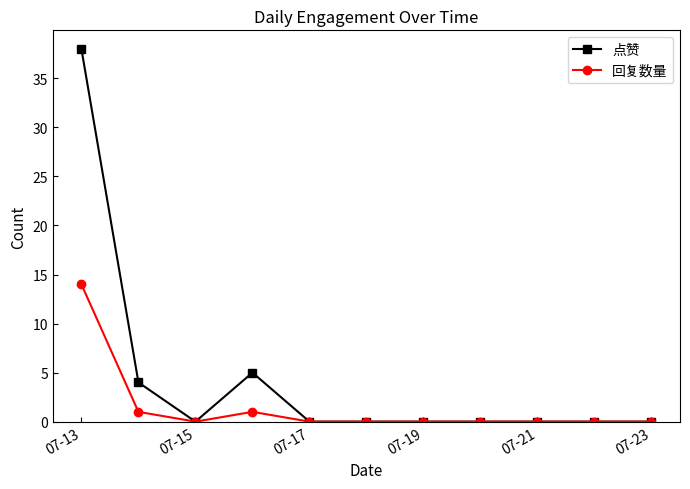

Count the number of categories in the chart.

11